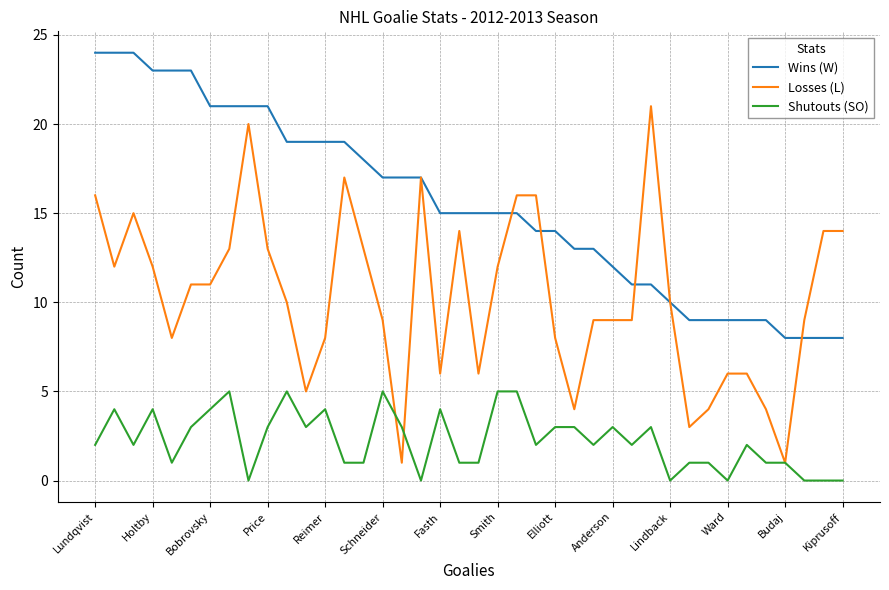

Rank the series by their maximum value, from highest to lowest.

Wins (W), Losses (L), Shutouts (SO)